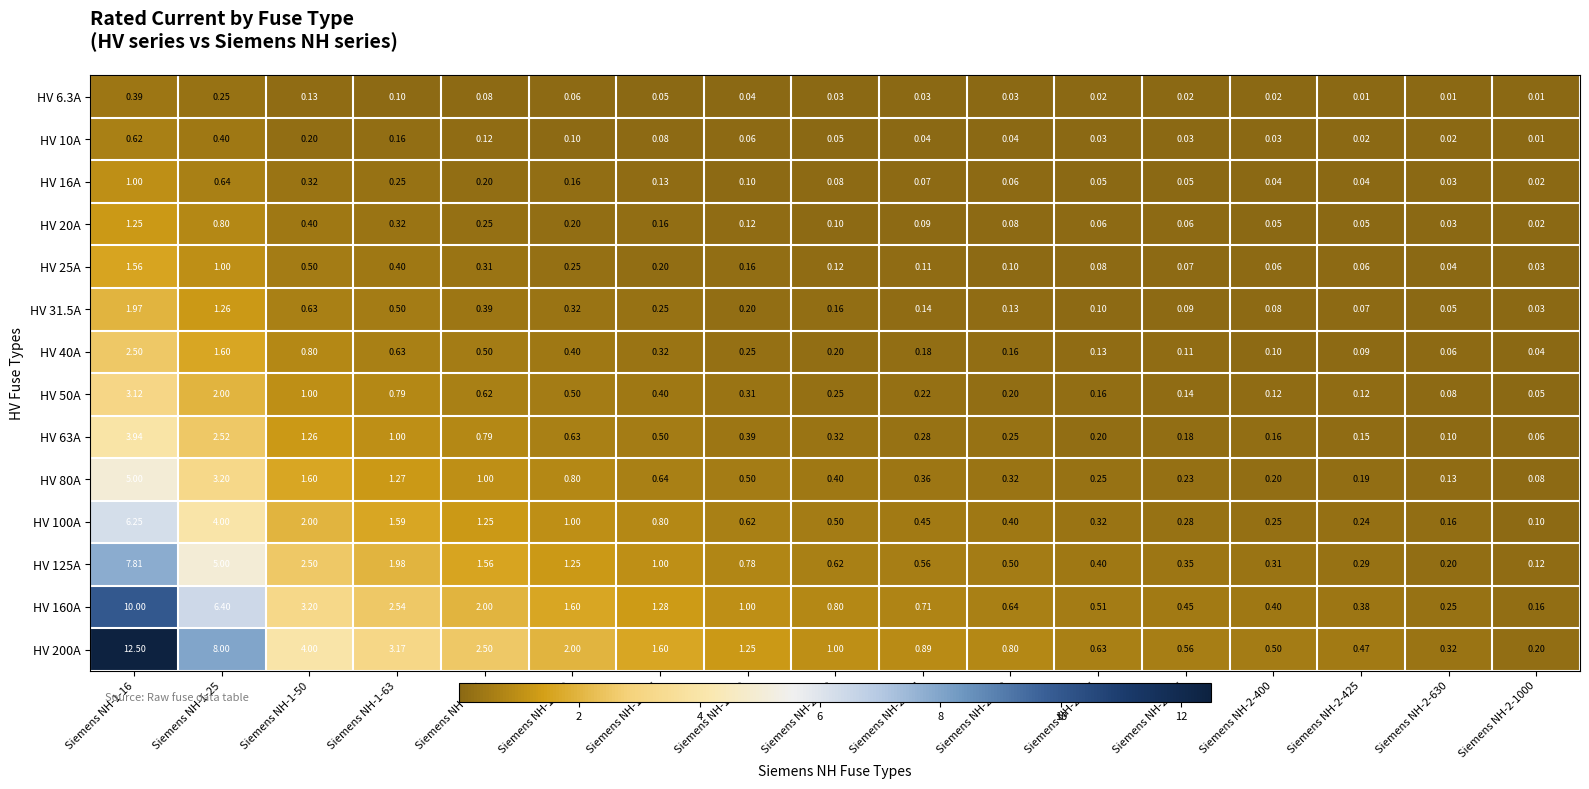

Is the value of HV 25A at Siemens NH-1-16 greater than the value of HV 6.3A at Siemens NH-1-100?

Yes